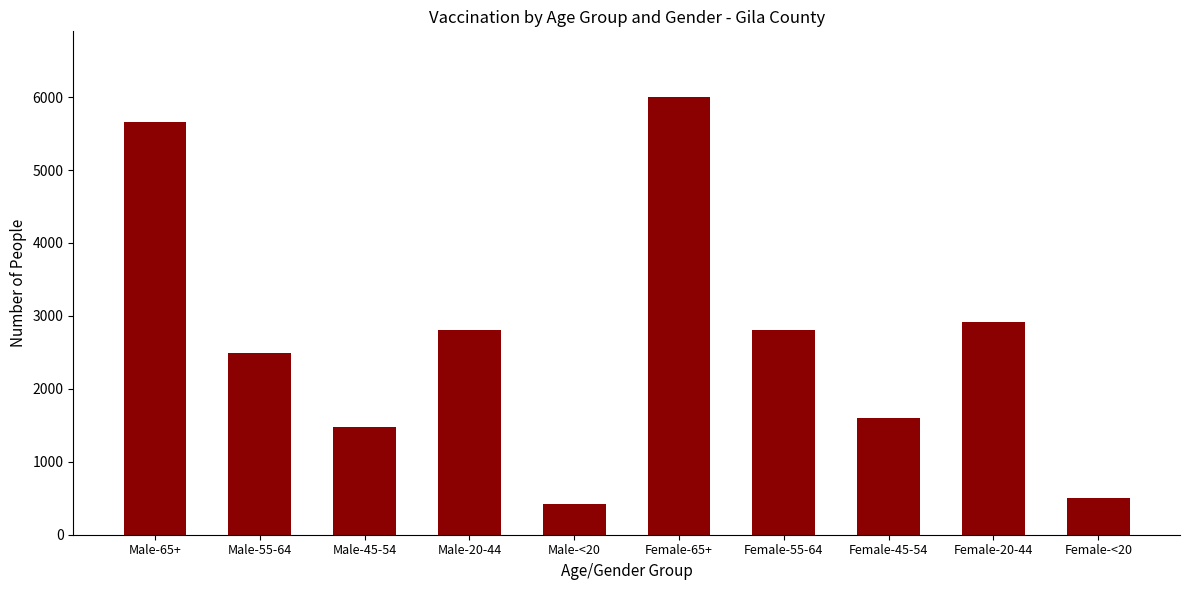

What is the change in value from Male-45-54 to Female-<20?

-976